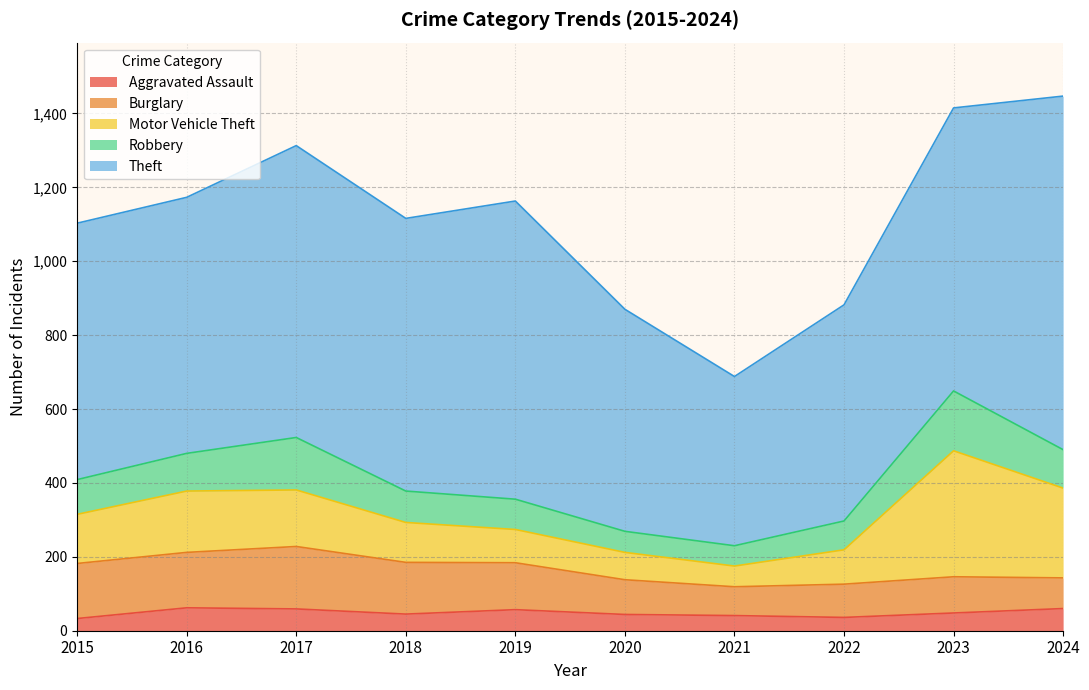

At which category is the sum across all series the highest?

2024